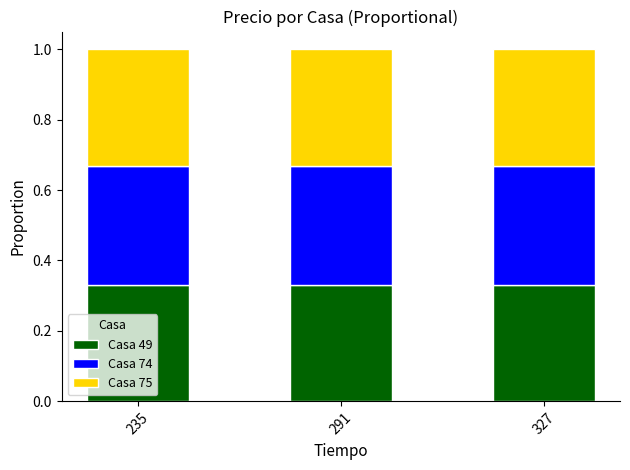

What is the sum of all Casa 49 values?

1.0